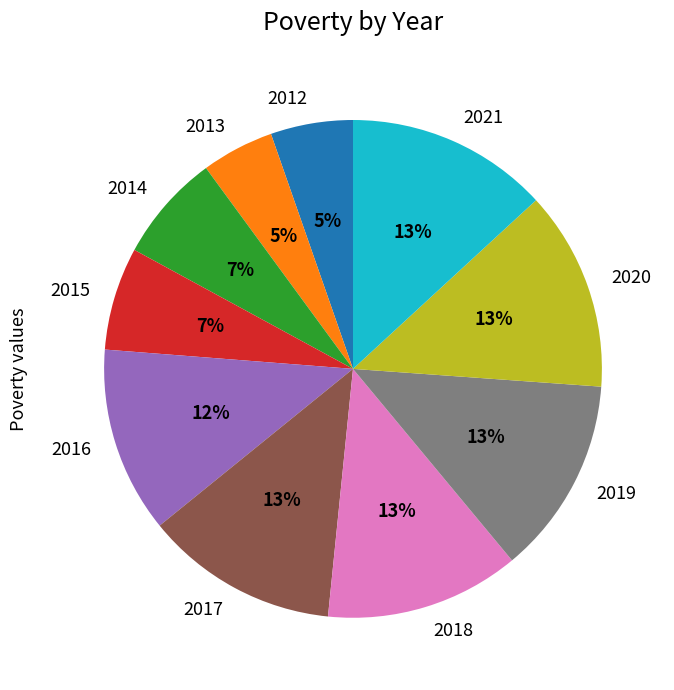

To the nearest percent, what is the difference between the largest and smallest slice percentages?

8%